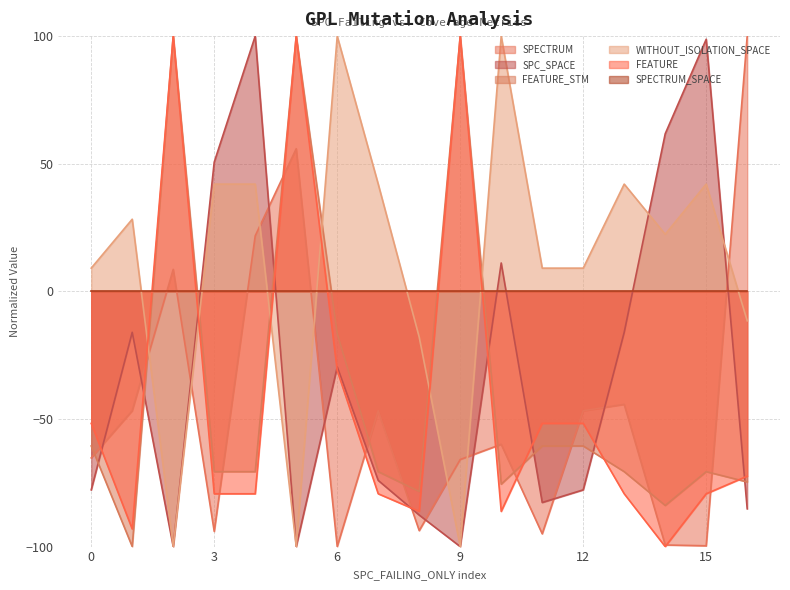

Where is FEATURE_STM nearest to the value 0?

6